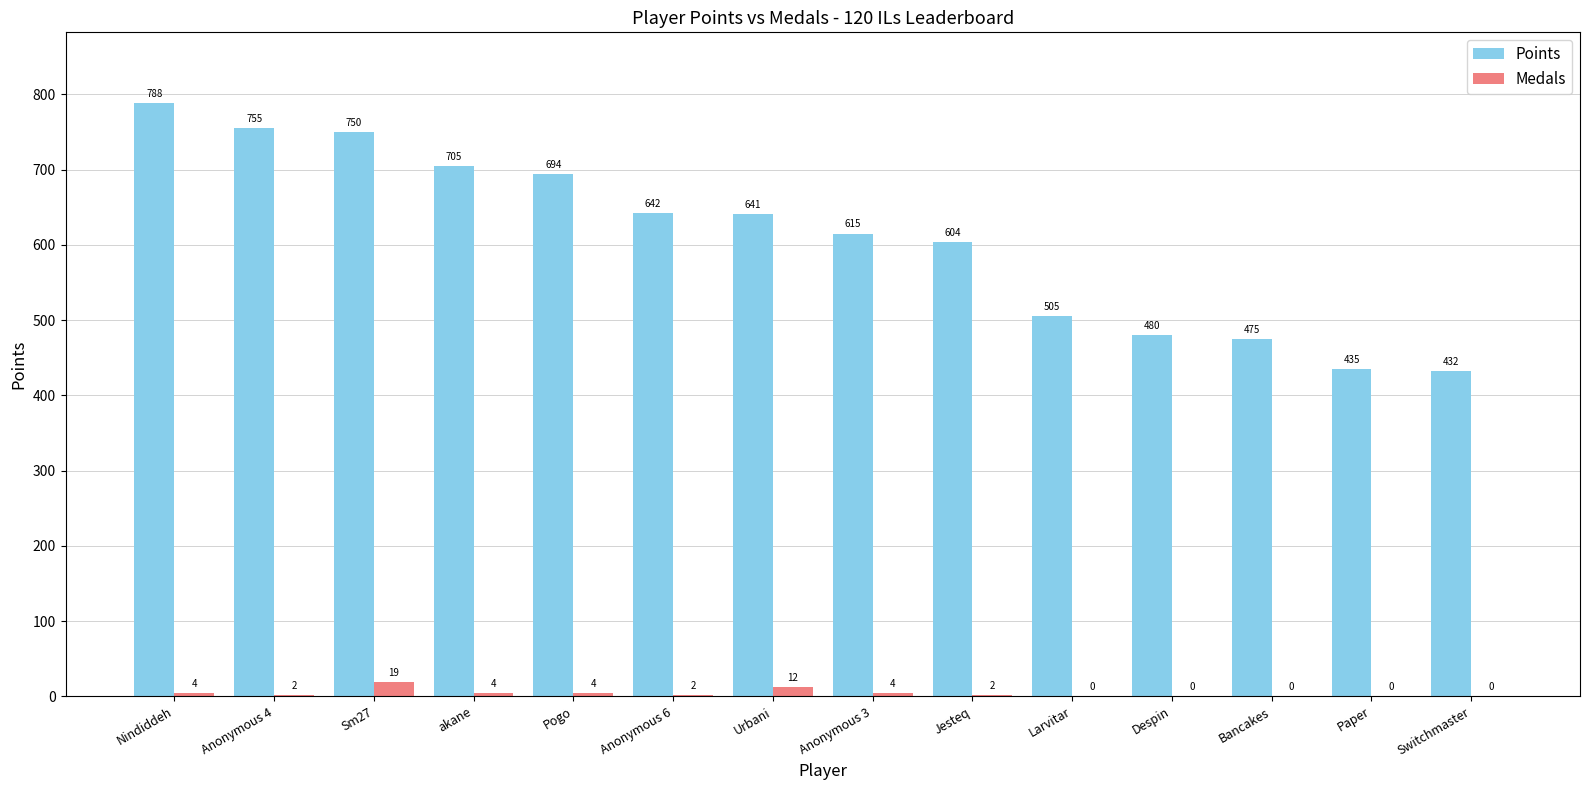

Between Nindiddeh and Anonymous 6, which series saw the biggest shift?

Points